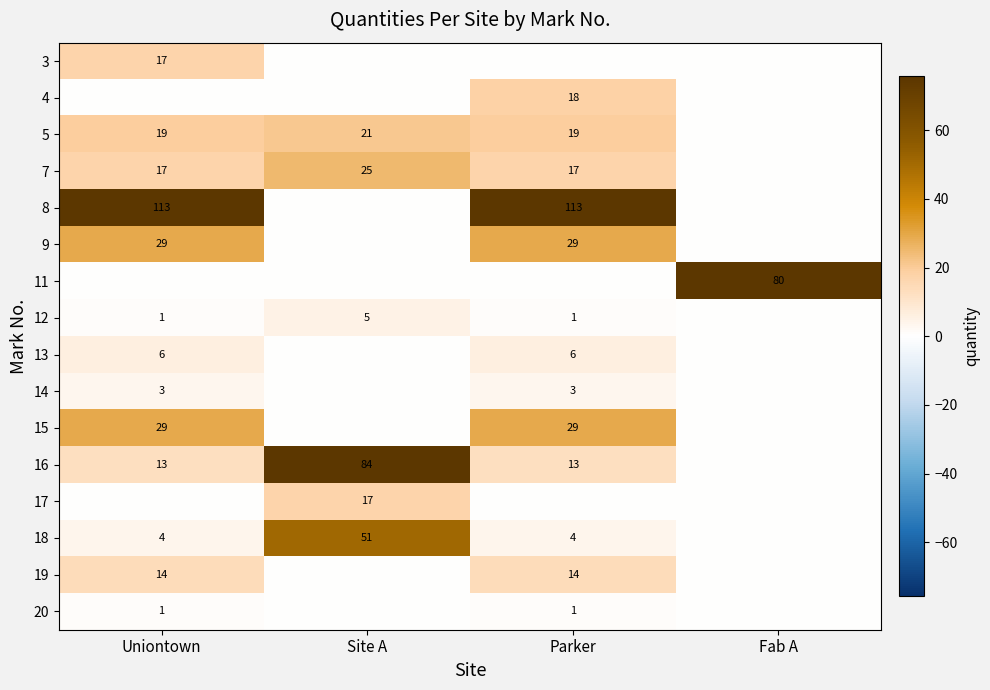

What is the difference between the 12 values at Site A and Parker?

4